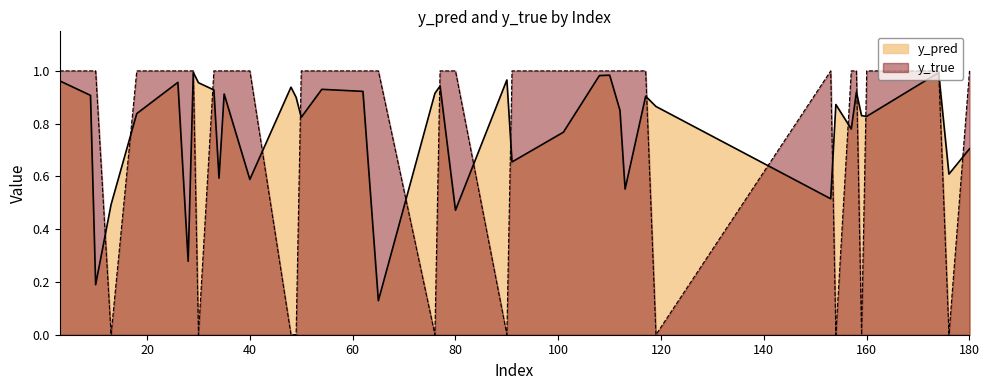

At which category is the sum across all series the highest?

29